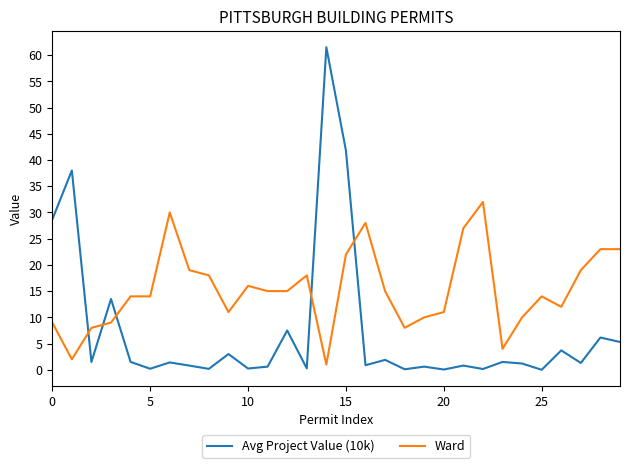

True or false: Ward and Avg Project Value (10k) intersect in this chart.

True